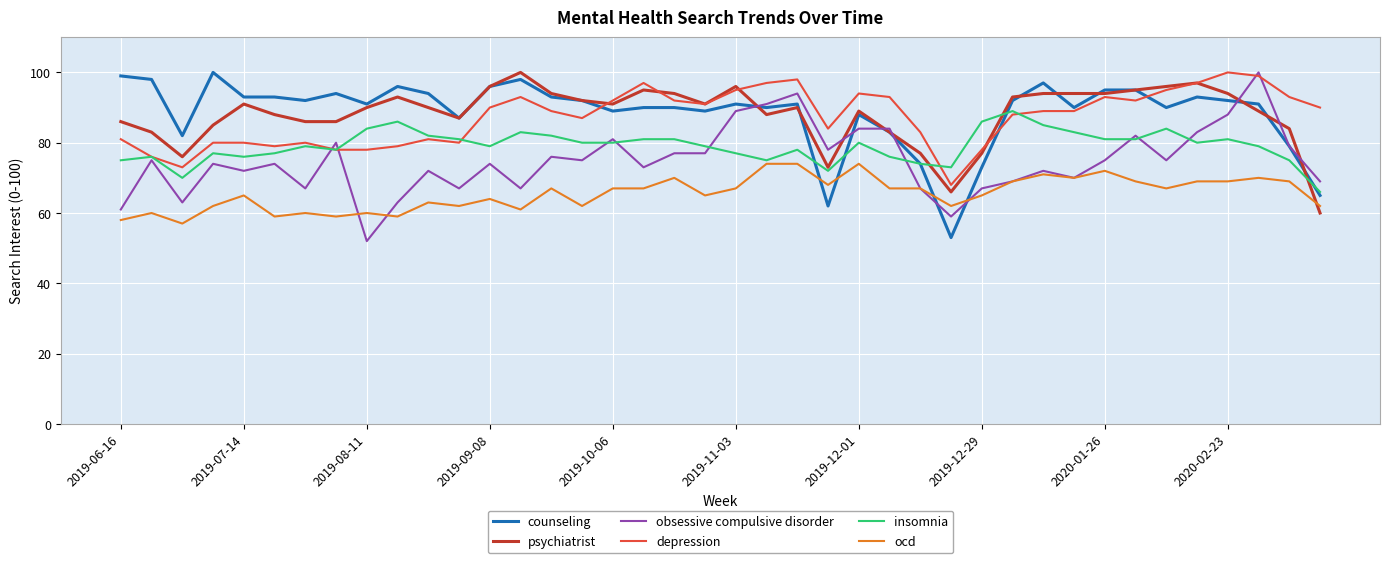

What is the highest value of the depression series?

100